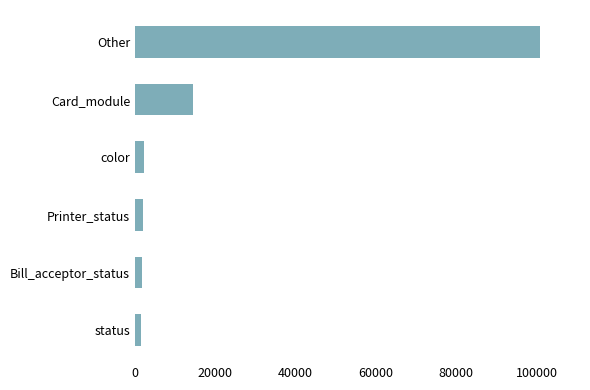

What is the average value?

20426